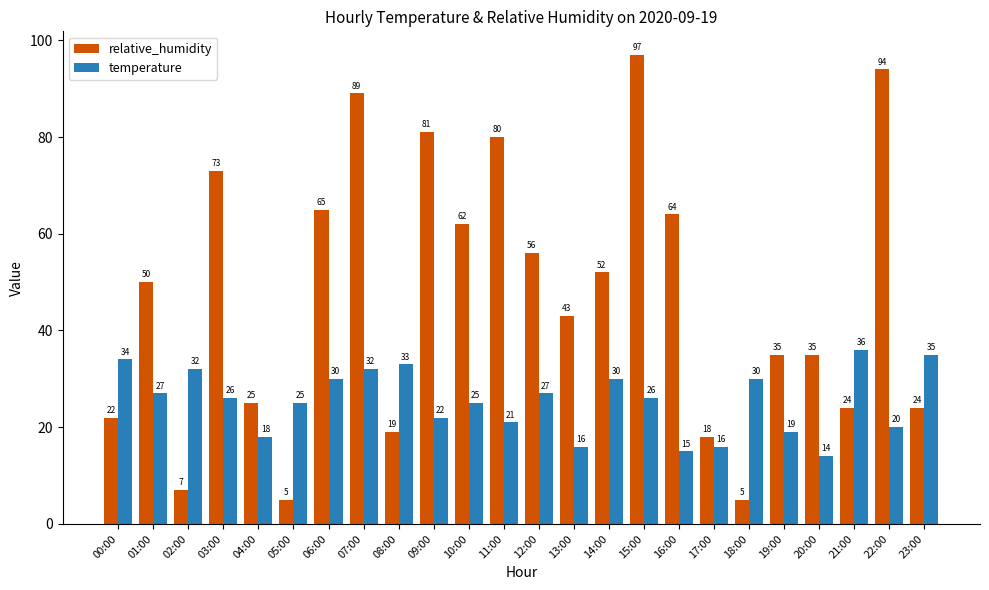

Read the temperature value at 22:00, to the nearest 10.

20